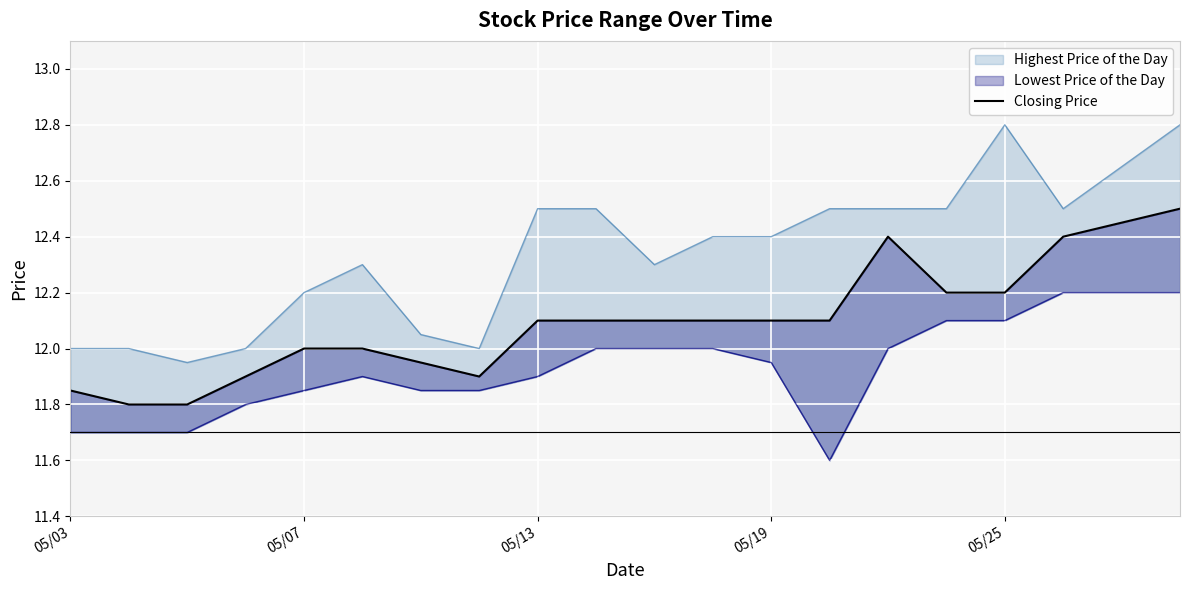

Which has a higher value, 9 or 6?

9